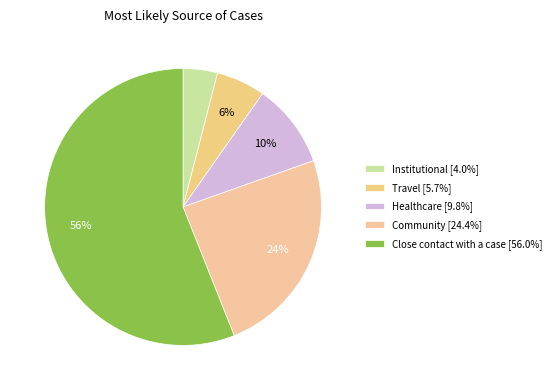

Which category has the biggest portion of the pie?

Close contact with a case